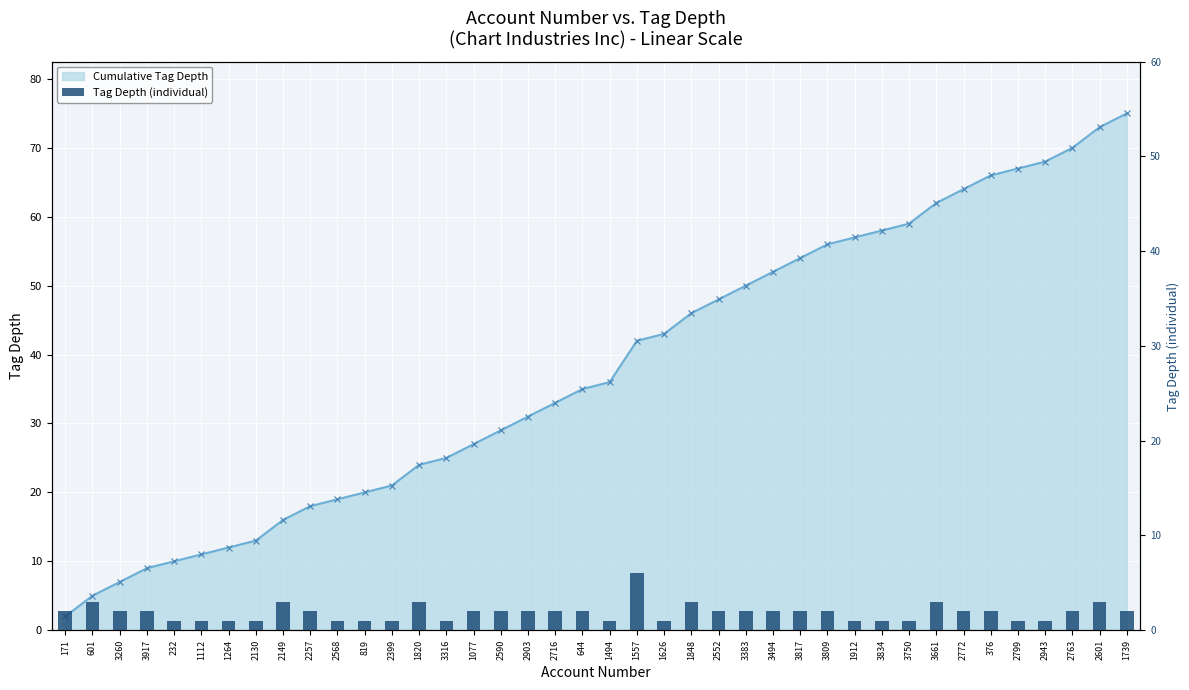

Reading right to left, what are all the values shown in this chart?

2	3	2	1	1	2	2	3	1	1	1	2	2	2	2	2	3	1	6	1	2	2	2	2	2	1	3	1	1	1	2	3	1	1	1	1	2	2	3	2